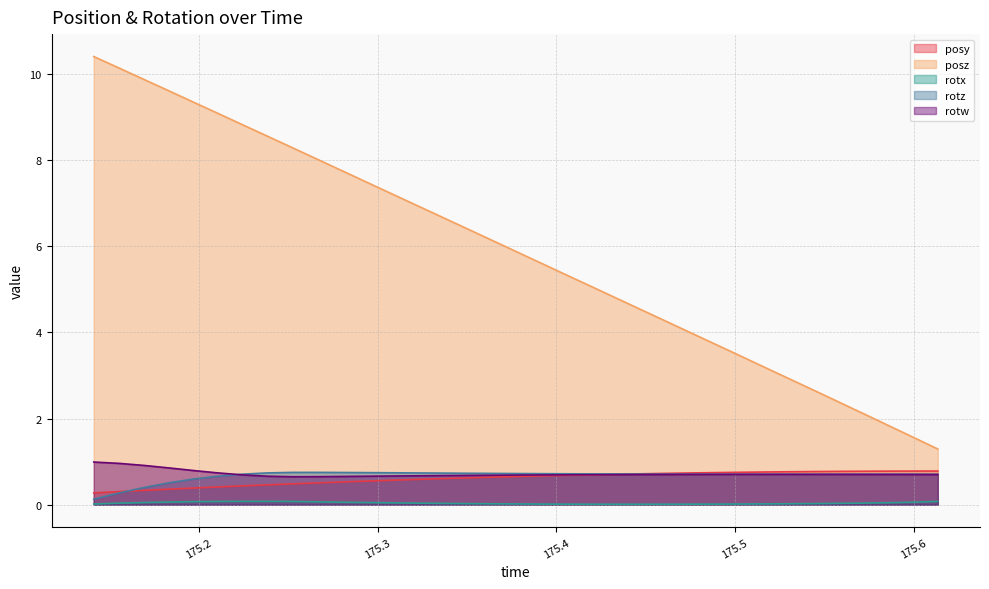

What is the highest value of the rotx series?

0.1